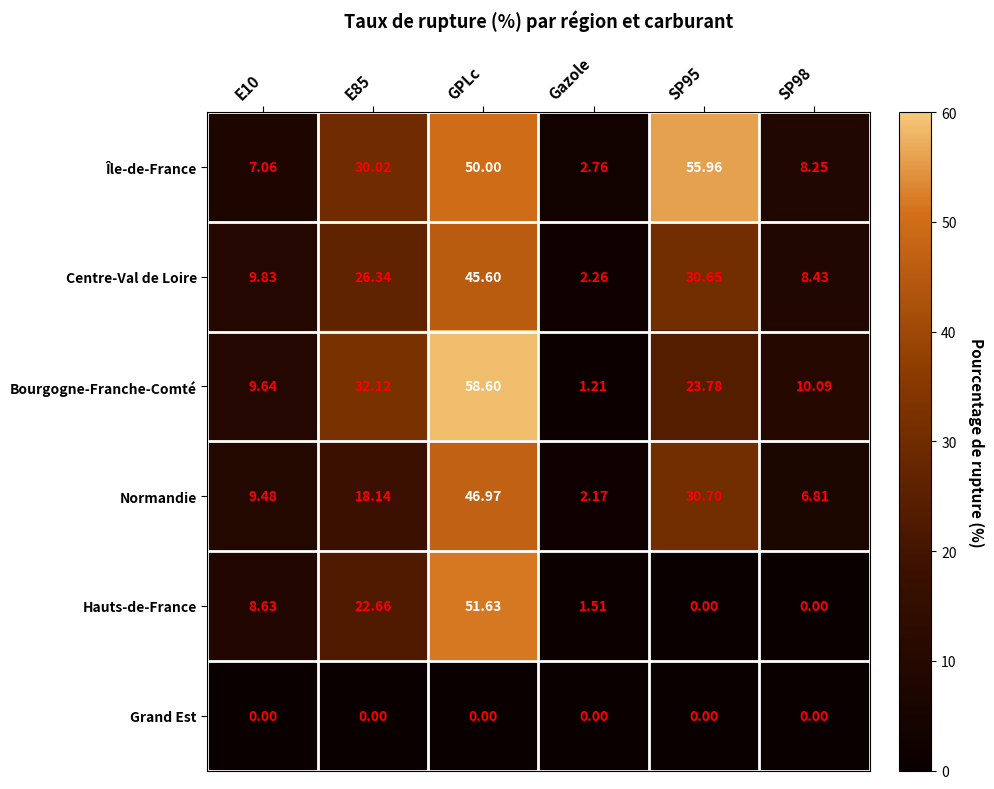

Which label corresponds to the largest value in the chart?

GPLc